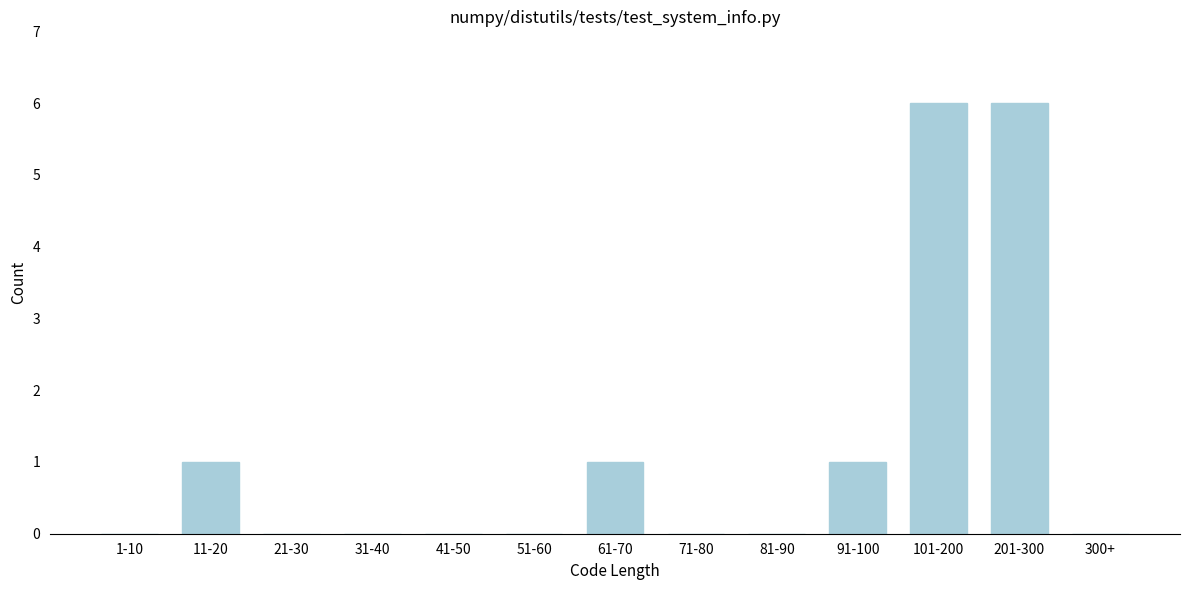

Reading left to right, transcribe all the data shown in this chart.

1-10=0	11-20=1	21-30=0	31-40=0	41-50=0	51-60=0	61-70=1	71-80=0	81-90=0	91-100=1	101-200=6	201-300=6	300+=0